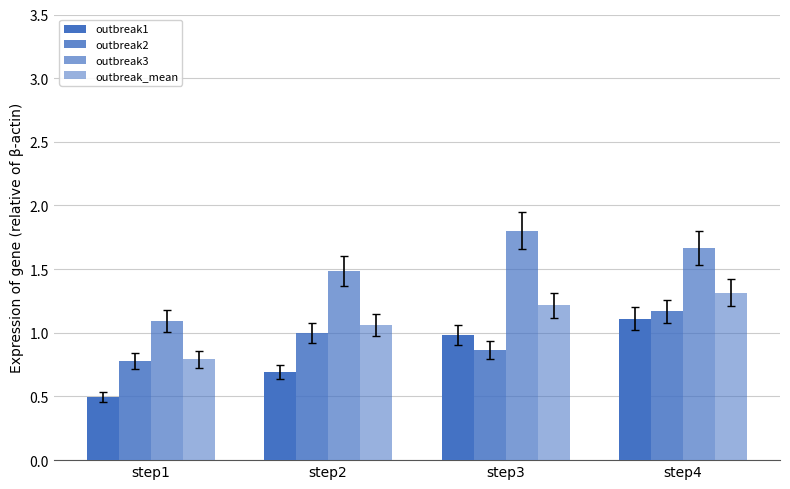

At which label is outbreak_mean closest to 1?

step2